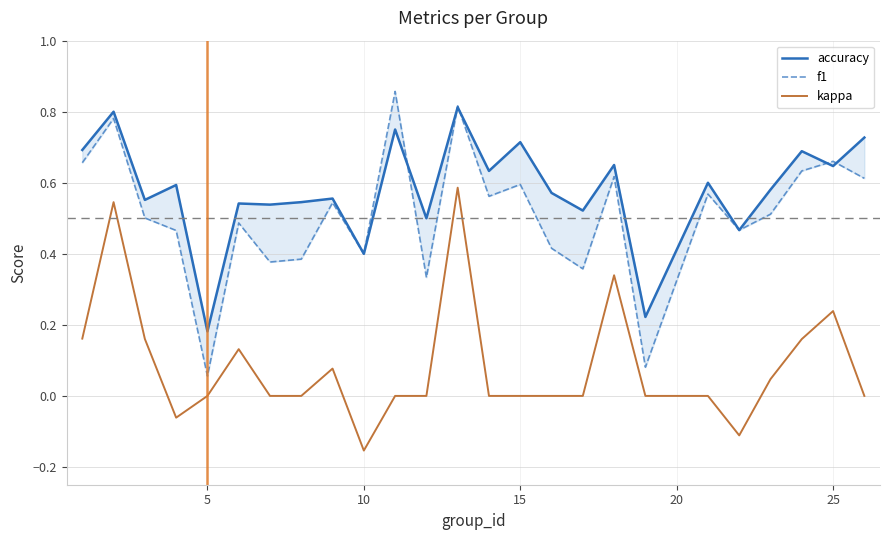

What are all the series names shown in the legend?

accuracy, f1, kappa